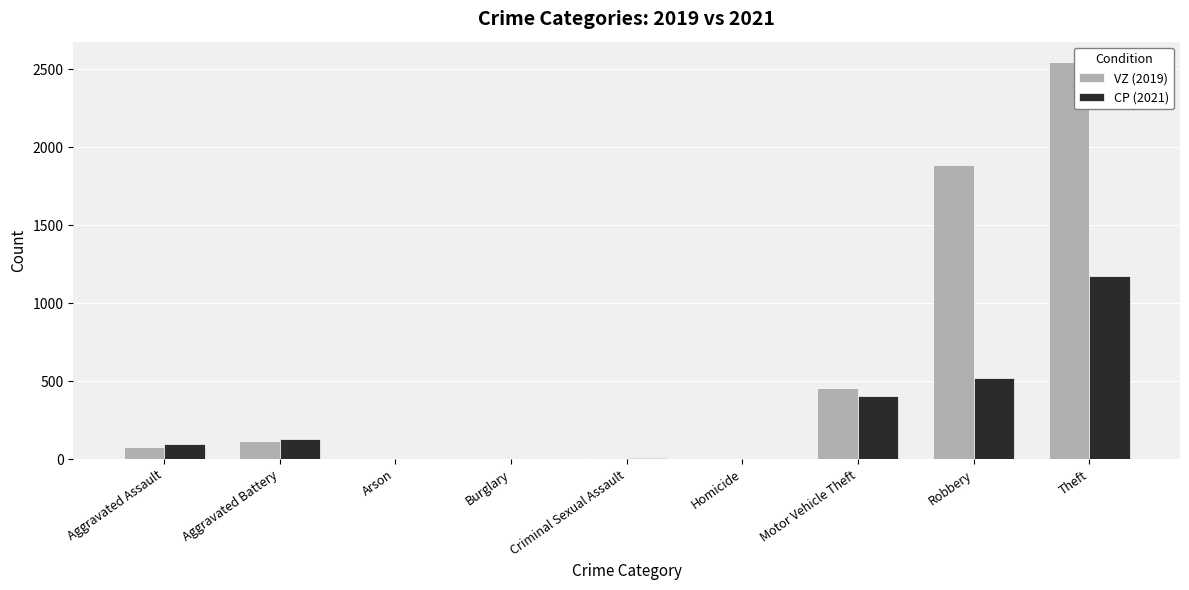

What is the sum of all VZ (2019) values?

5099